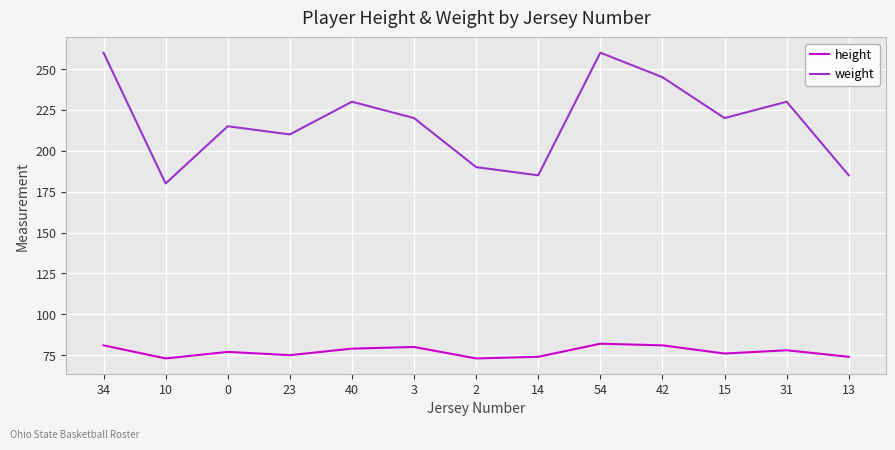

Which series has the largest total across all categories?

weight